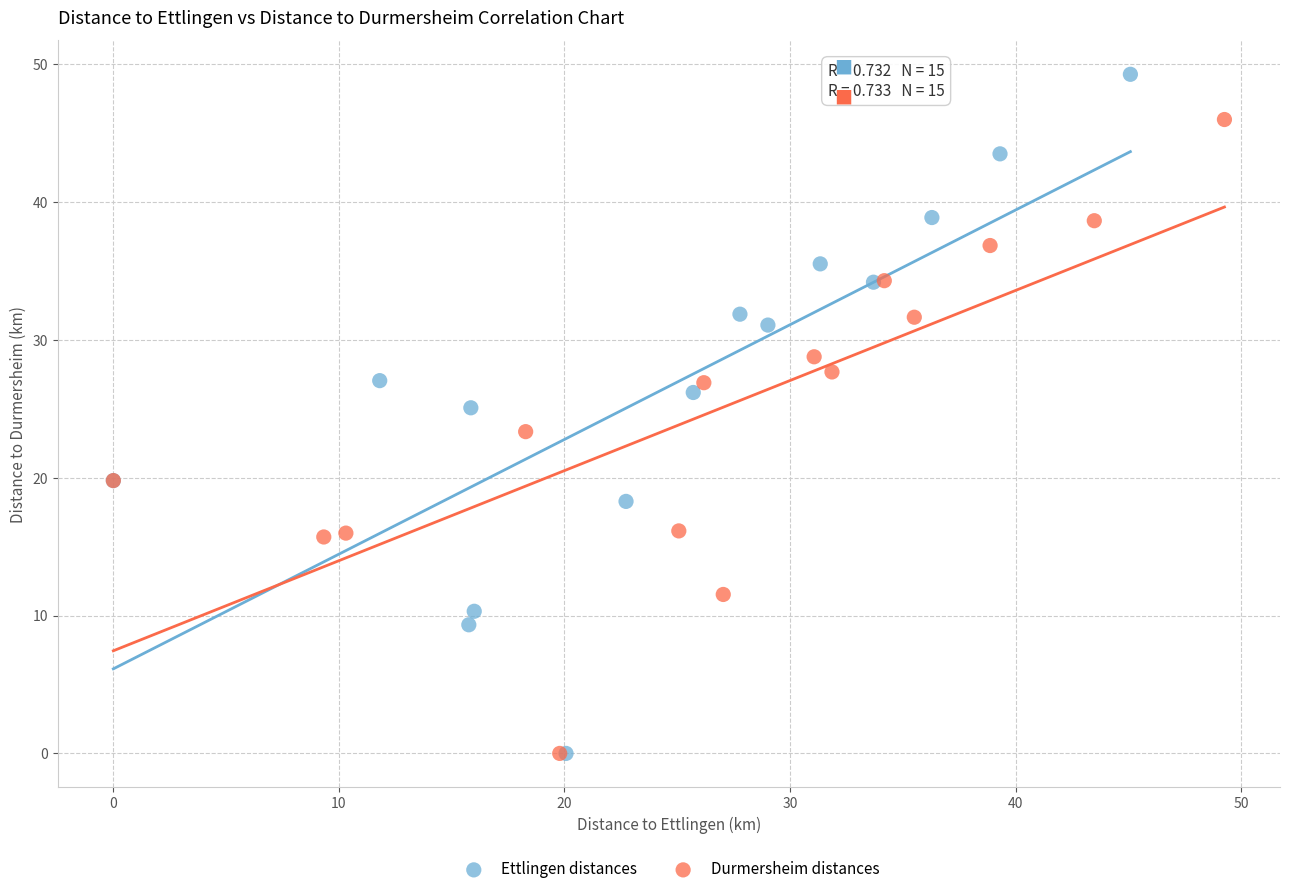

Which series has the largest Y range (max minus min)?

Ettlingen distances